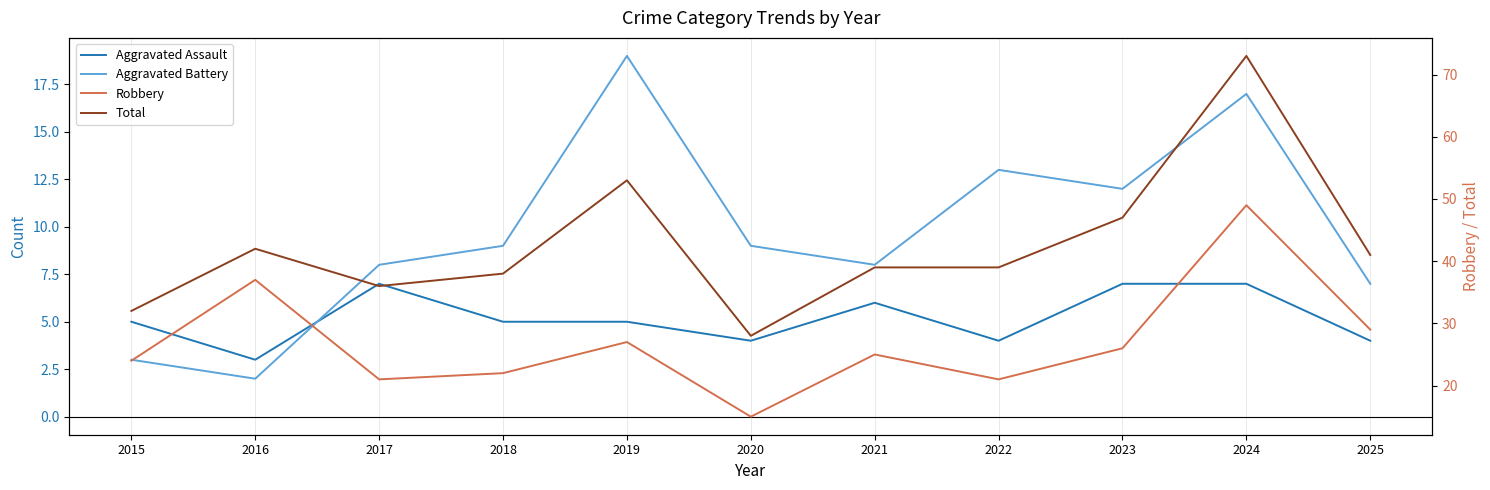

Does the chart display data point markers on the line(s)?

No